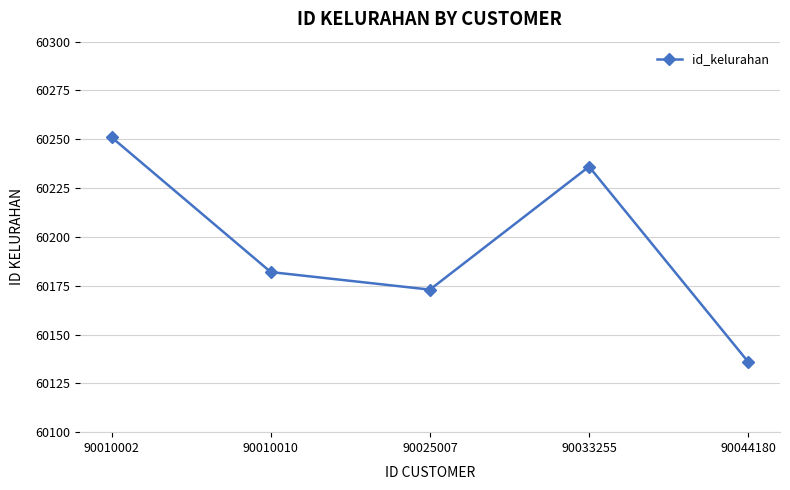

Approximately how many times larger is the value at 90044180 compared to 90025007?

1.0